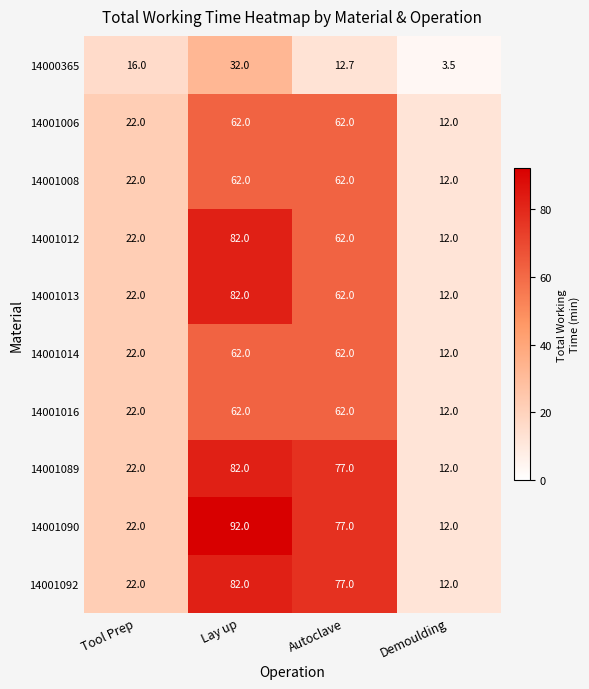

Which category has the highest value in the 14001092 series?

Lay up